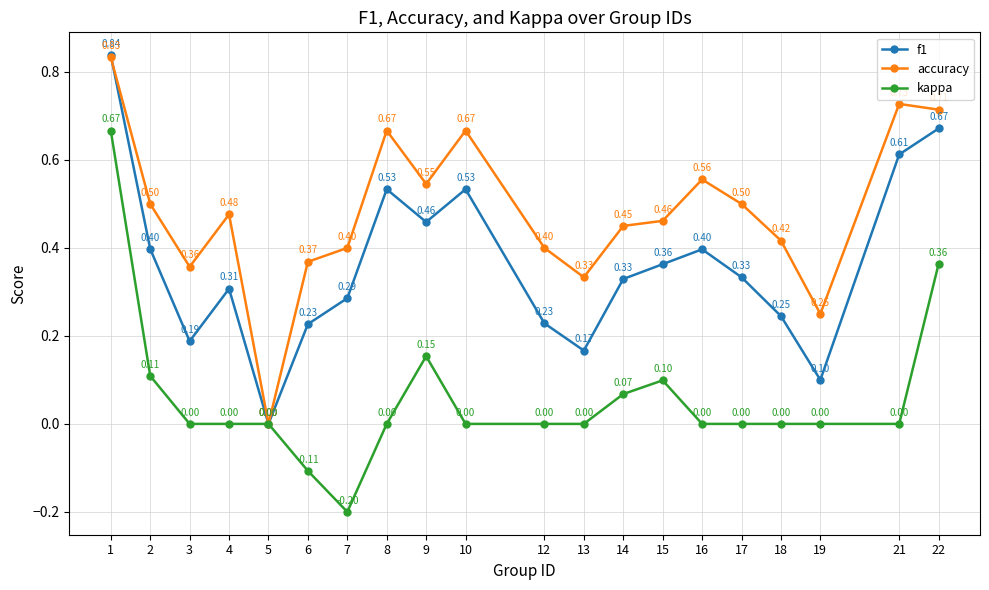

Between 7 and 14, which series saw the biggest shift?

kappa